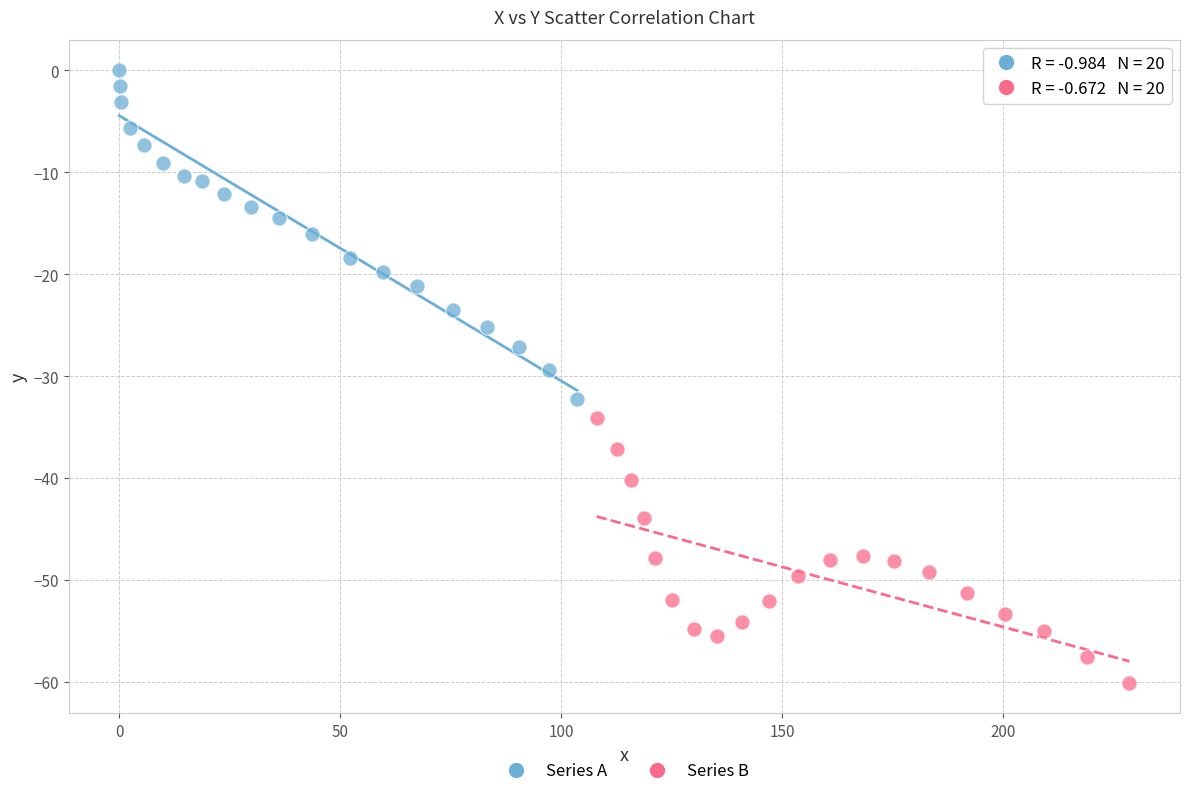

Which series contains the highest Y value?

Series A